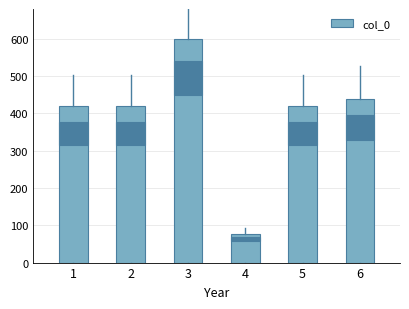

Is it true that the value at 3 is 600.0?

True